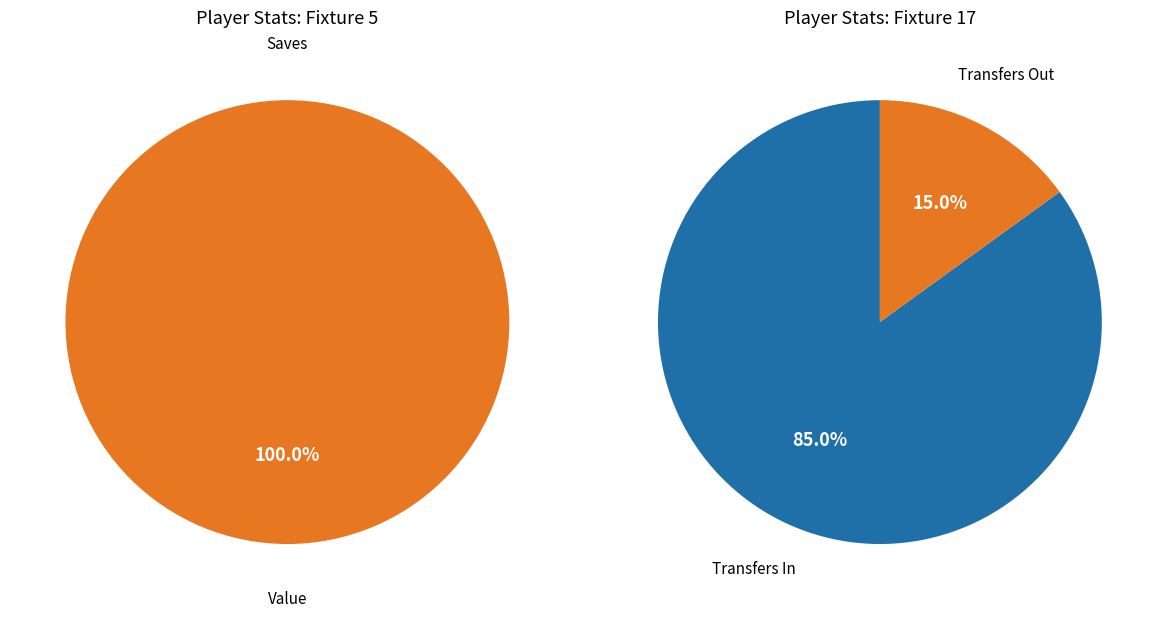

To the nearest percent, what is the average slice percentage?

50%